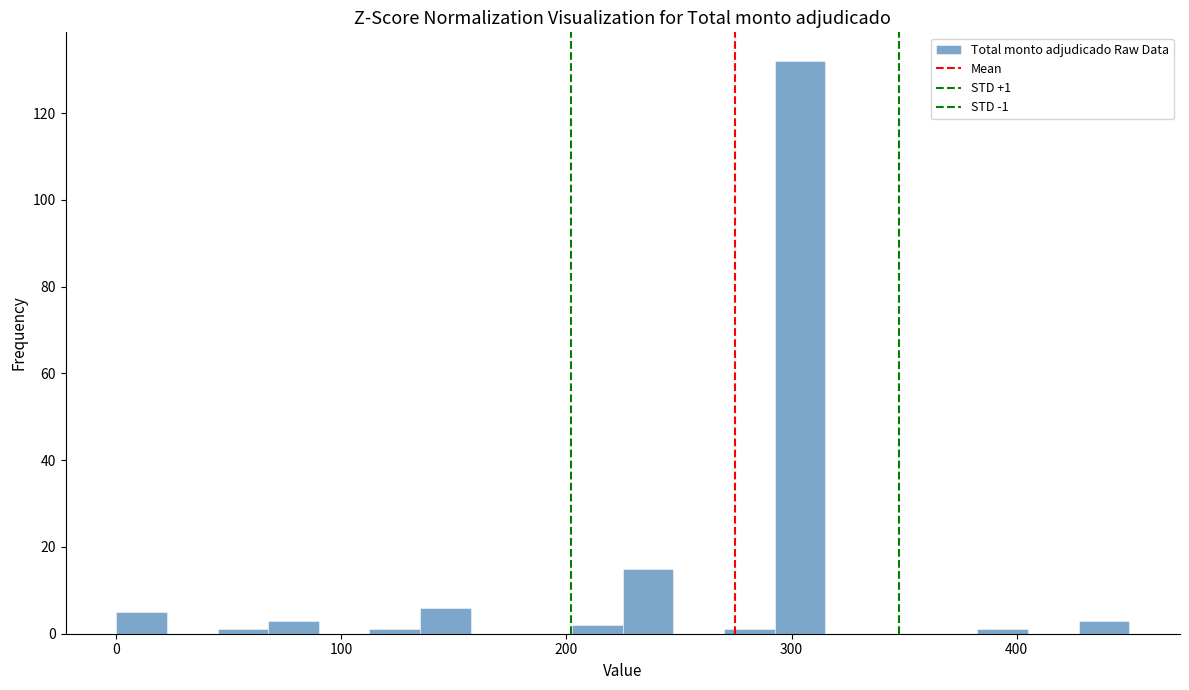

Read against the x-axis, roughly where is the centre of the tallest bar?

300